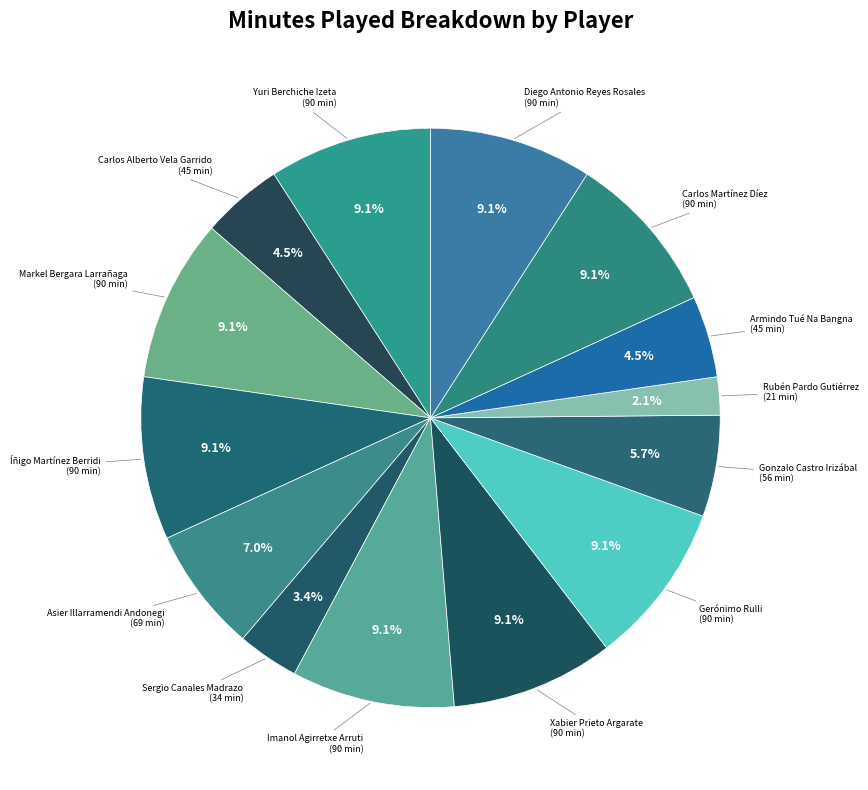

Is there any slice that represents more than half of the pie?

No